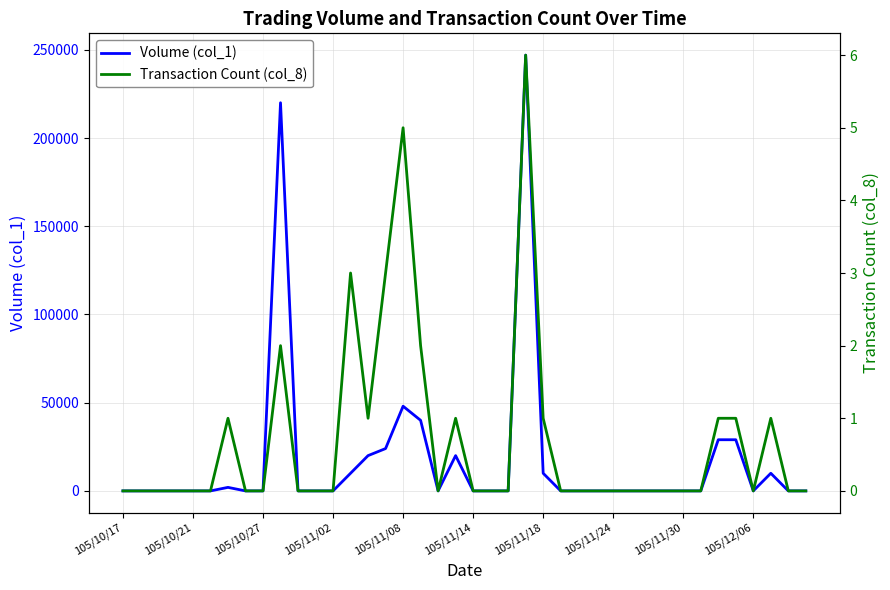

How many series are shown in this chart?

2